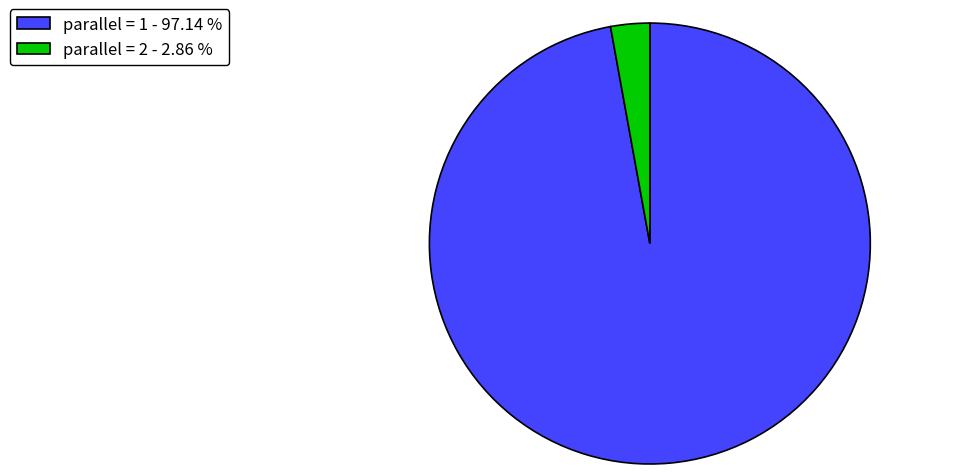

Rank the categories by value from highest to lowest.

parallel = 1 - 97.14 %, parallel = 2 - 2.86 %